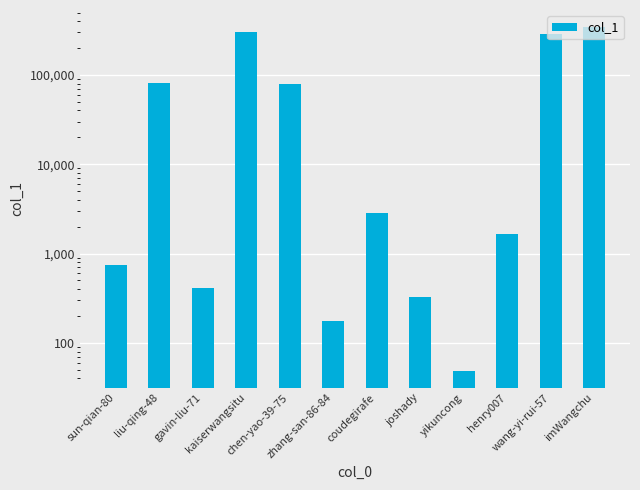

Approximately how many times larger is the value at chen-yao-39-75 compared to wang-yi-rui-57?

0.3